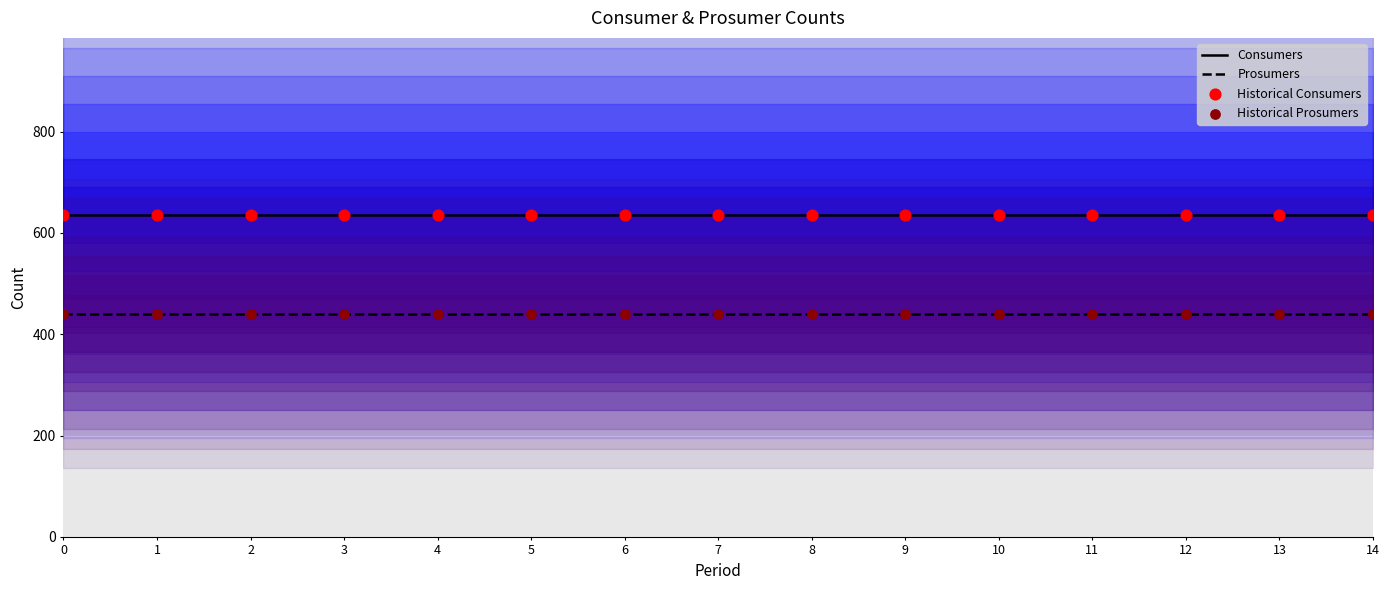

At how many categories does at least one series exceed 555?

15